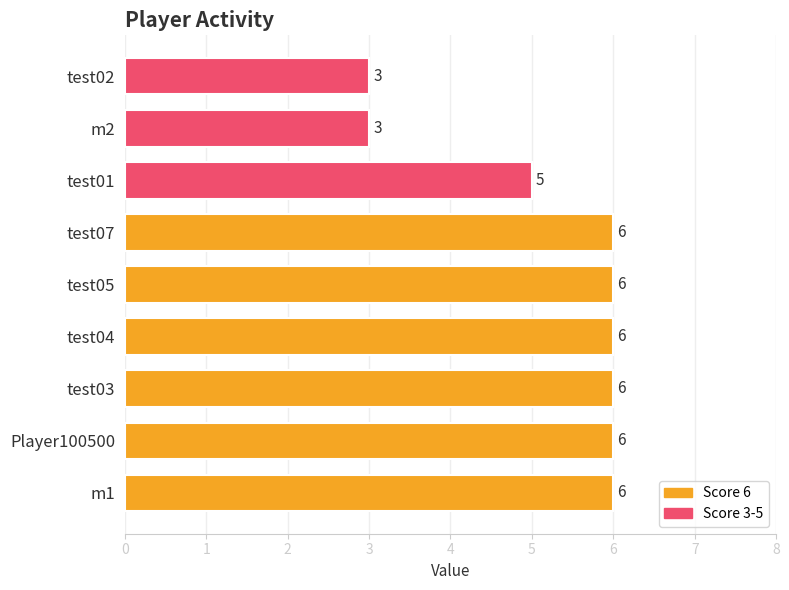

What is the sum of all values?

47